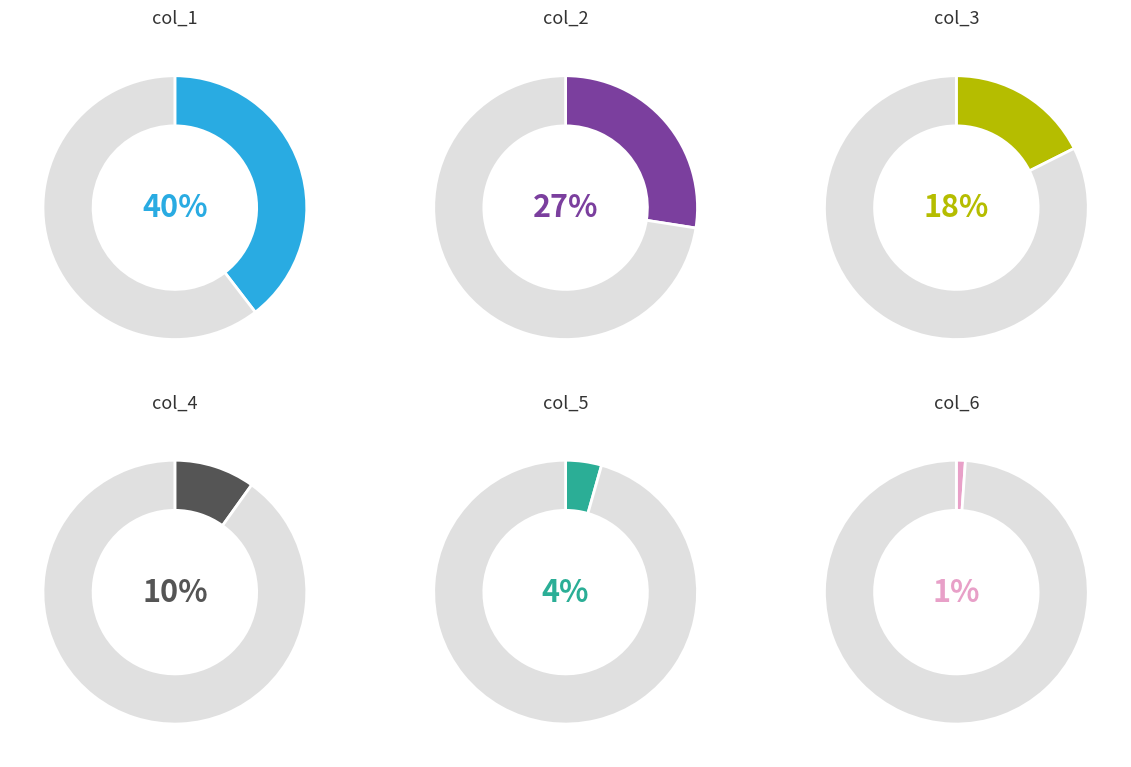

To the nearest percent, what portion does 5 represent?

4%